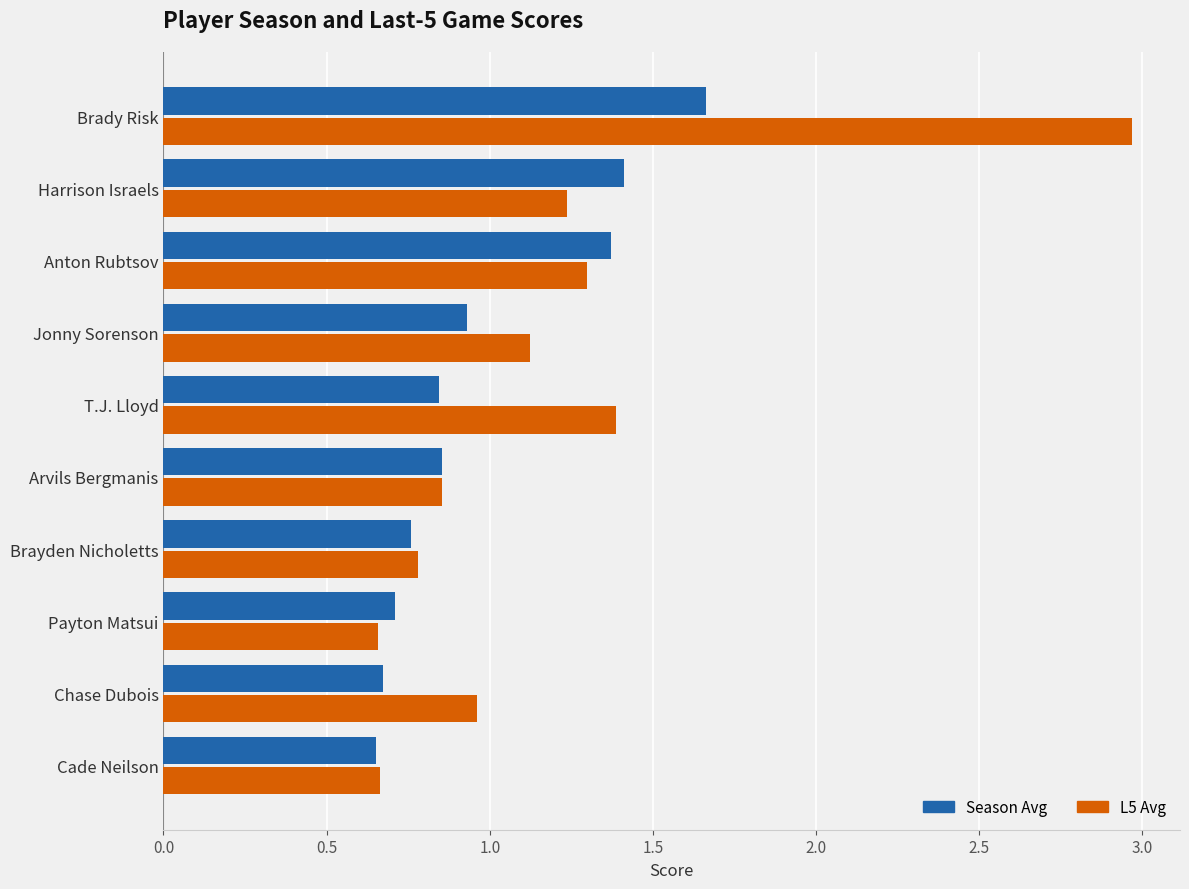

Is the value of Season Avg at Cade Neilson greater than the value of L5 Avg at Chase Dubois?

No